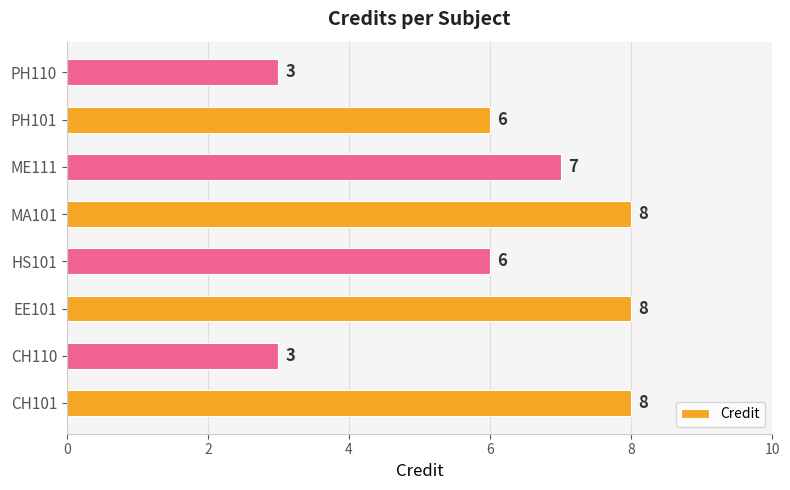

What is the difference between the second highest and minimum values?

5